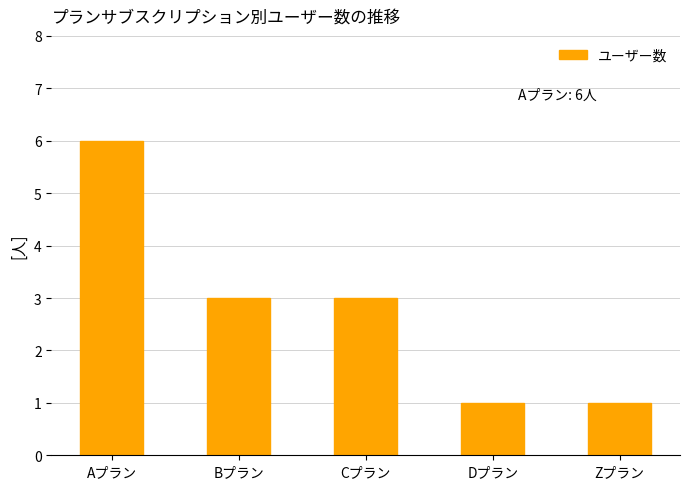

What is the smallest value displayed?

1